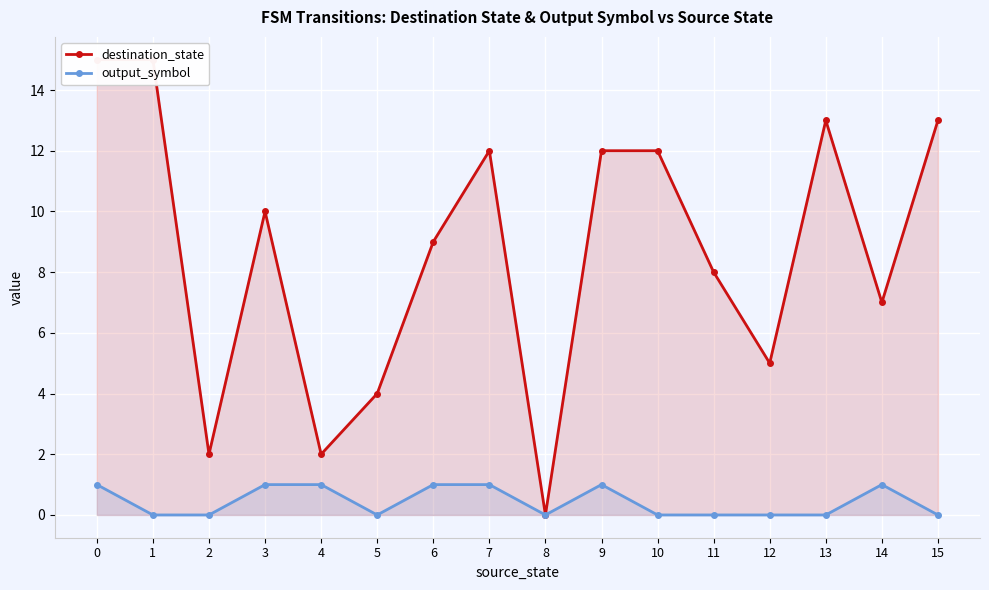

What is the difference between the highest and lowest values at 15?

13